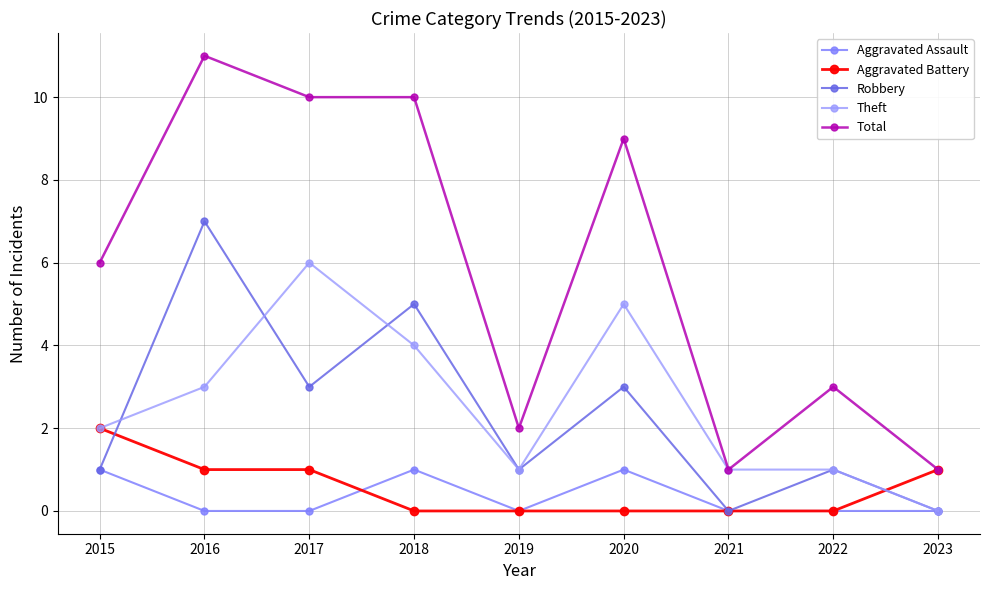

How many Aggravated Assault values are between 0 and 1?

9